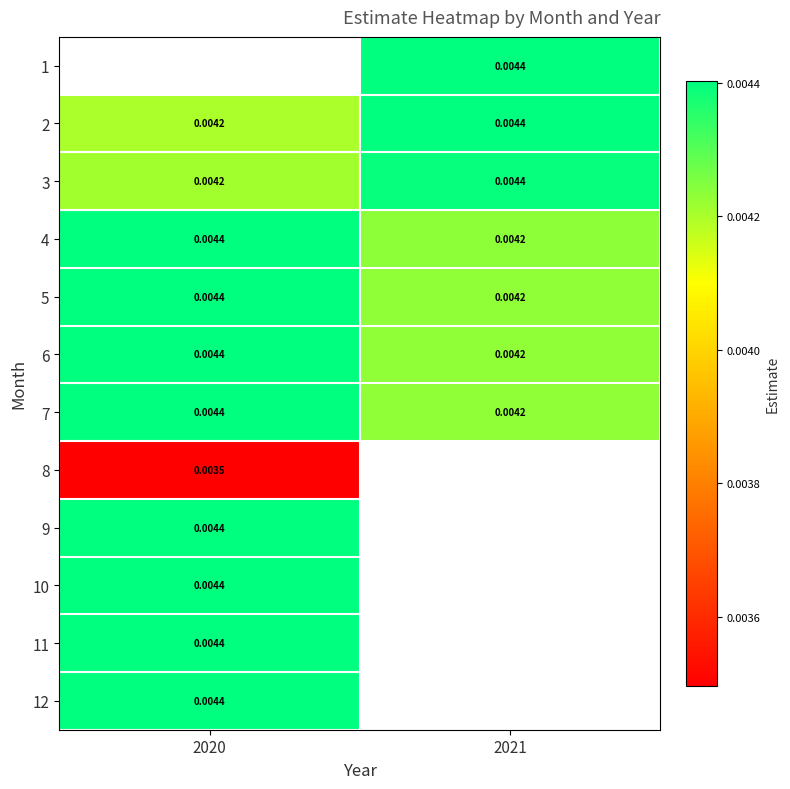

Which has a higher value, 2020 or 2021?

2021